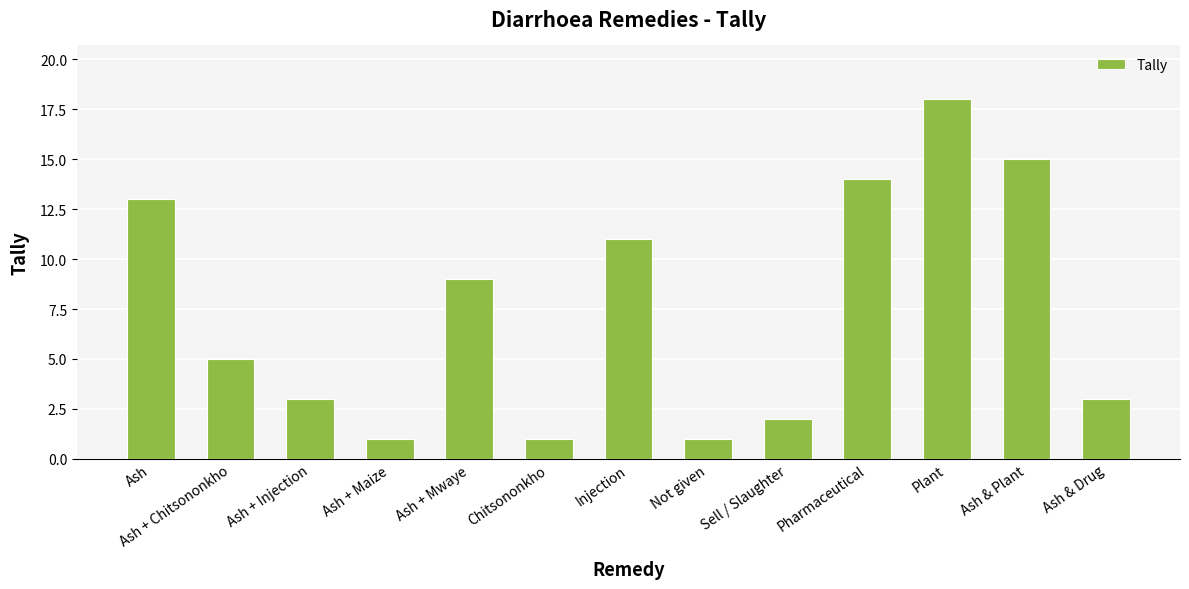

How many categories are shown in the chart?

13